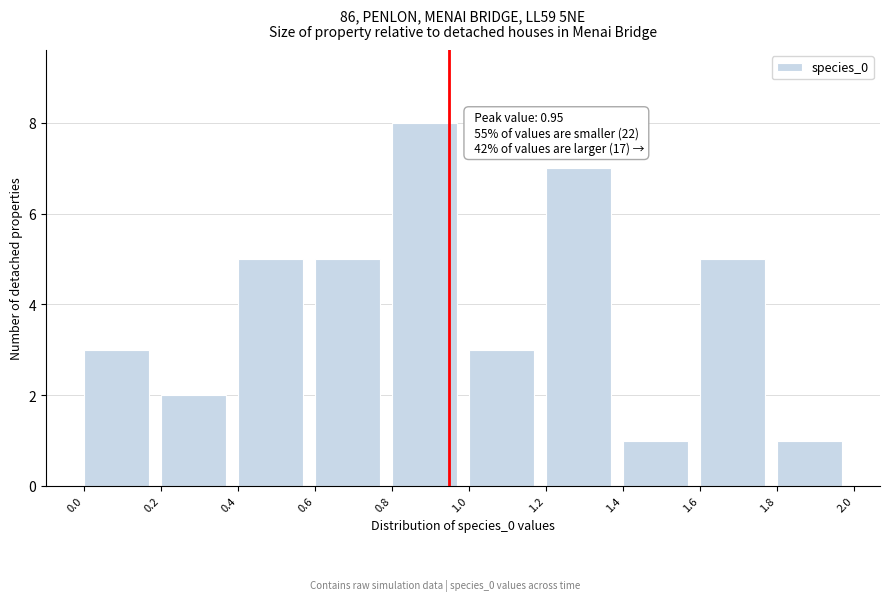

Which range on the x-axis has the tallest bar?

0.8 to 1.0